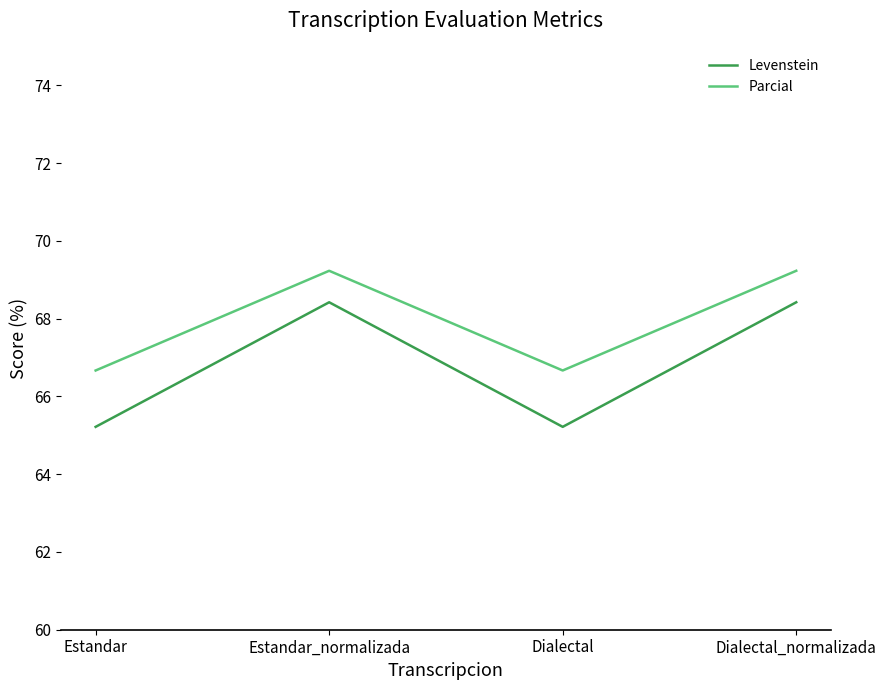

At Dialectal_normalizada, list the series in order from largest to smallest.

Parcial, Levenstein